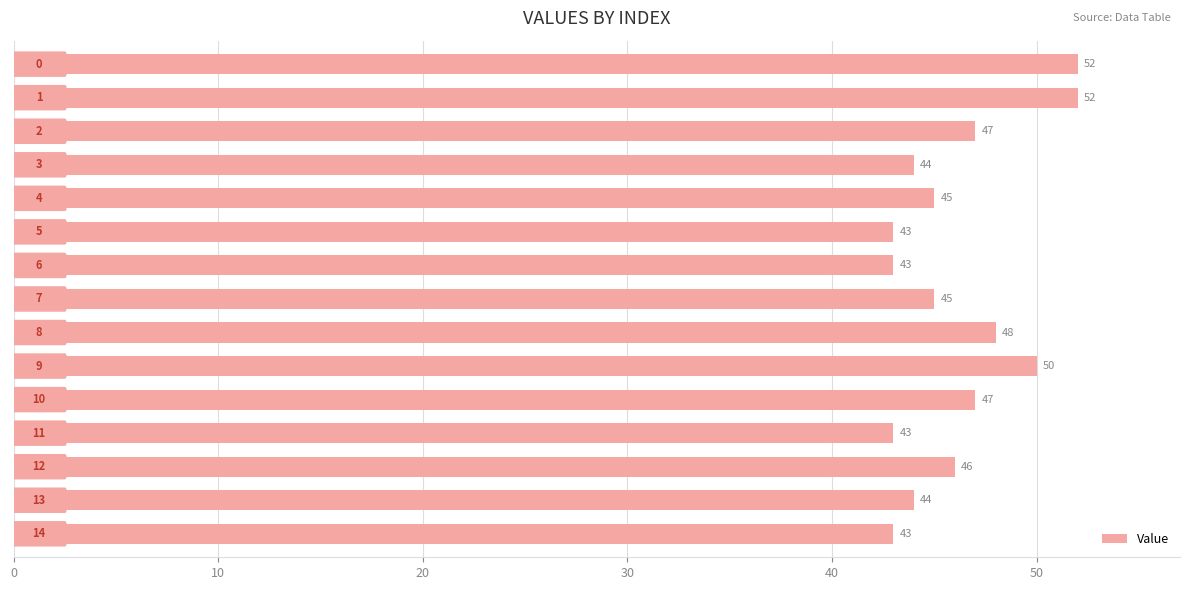

What is the sum of all values?

692